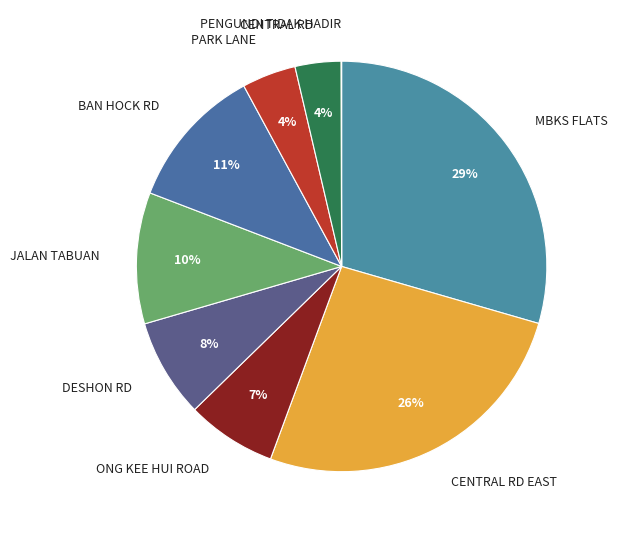

Does any single category account for the majority?

No